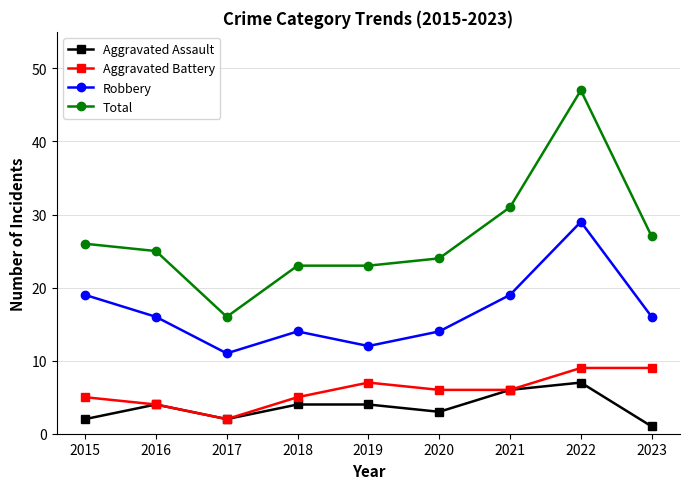

At which category does the chart reach its minimum across all series?

2023